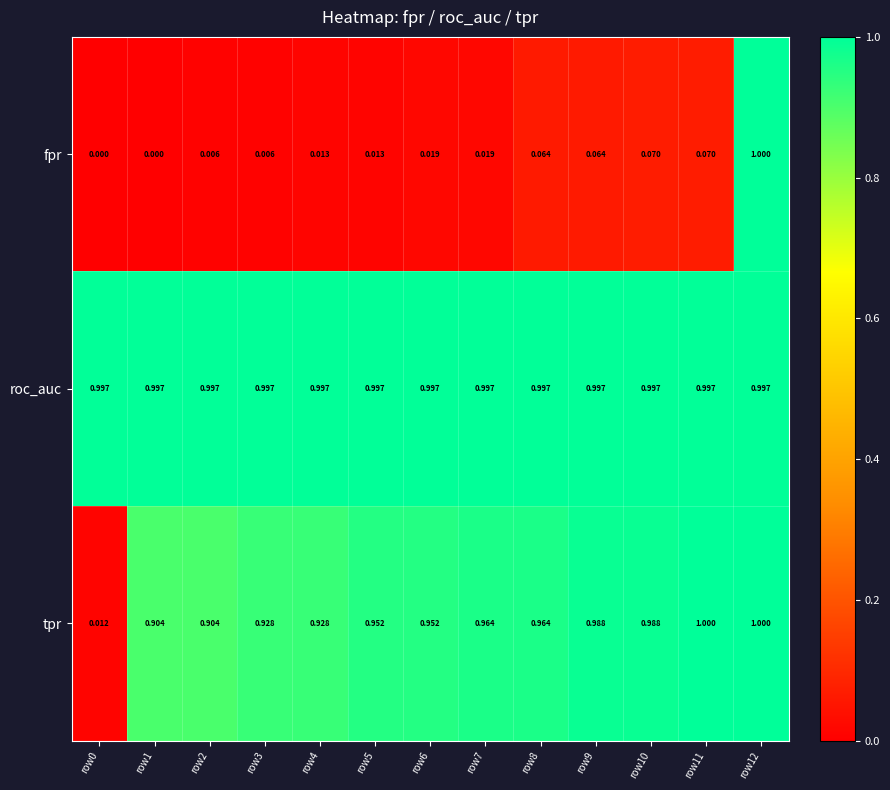

Which series has the widest spread of values?

fpr